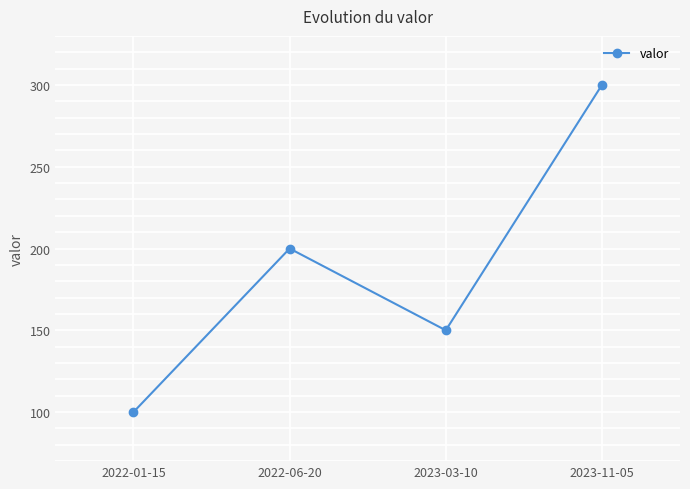

Where is the first local minimum?

2023-03-10